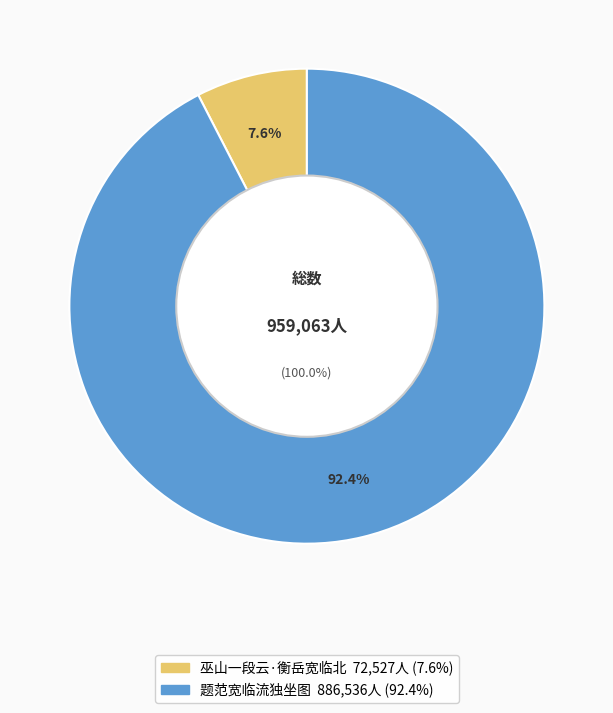

What percentage is the 题范宽临流独坐图 slice, to the nearest percent?

92%